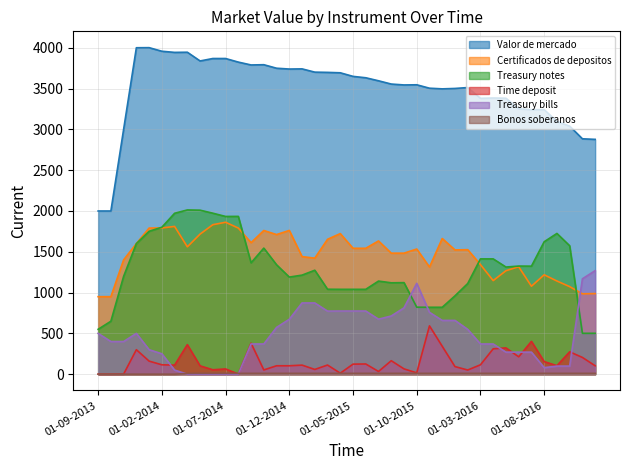

In Treasury notes, how many points are lower than both neighbors (excluding endpoints)?

6